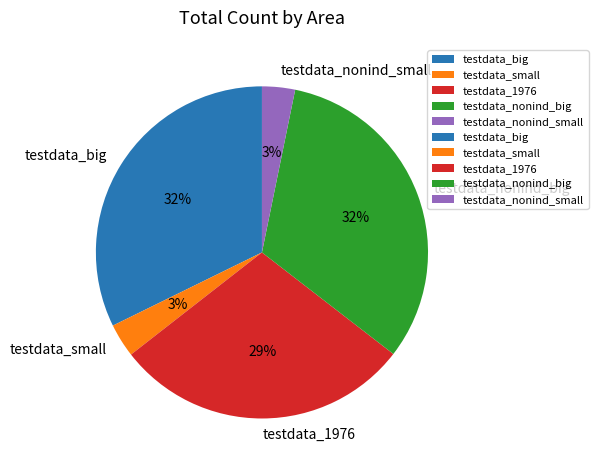

Is the sum of testdata_small and testdata_nonind_small greater than half?

No